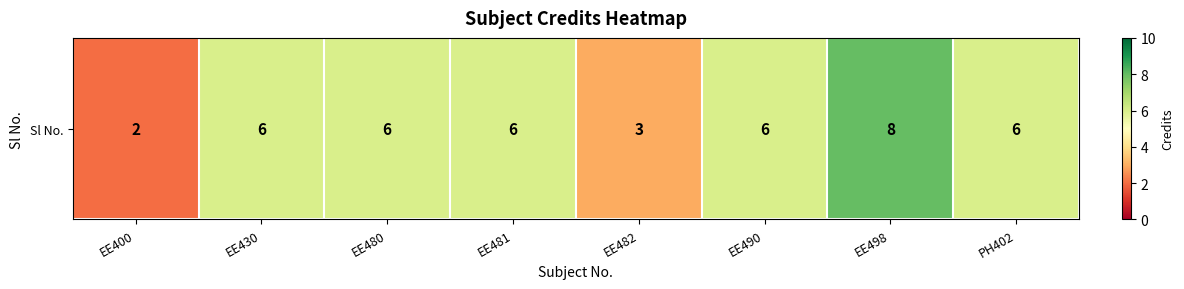

At which category does the chart reach its peak across all series?

EE498